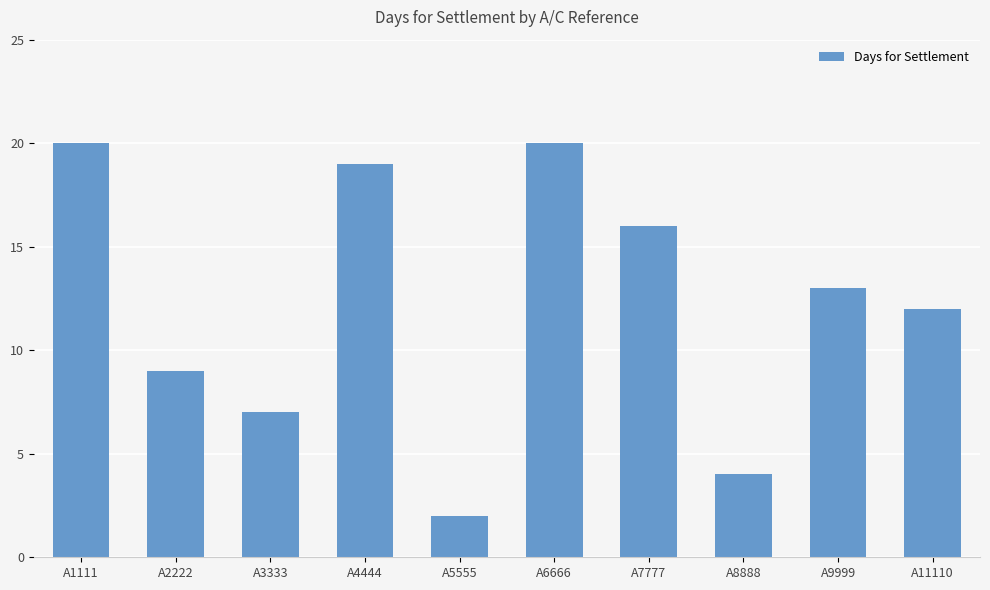

What is the difference between the maximum and minimum values?

18